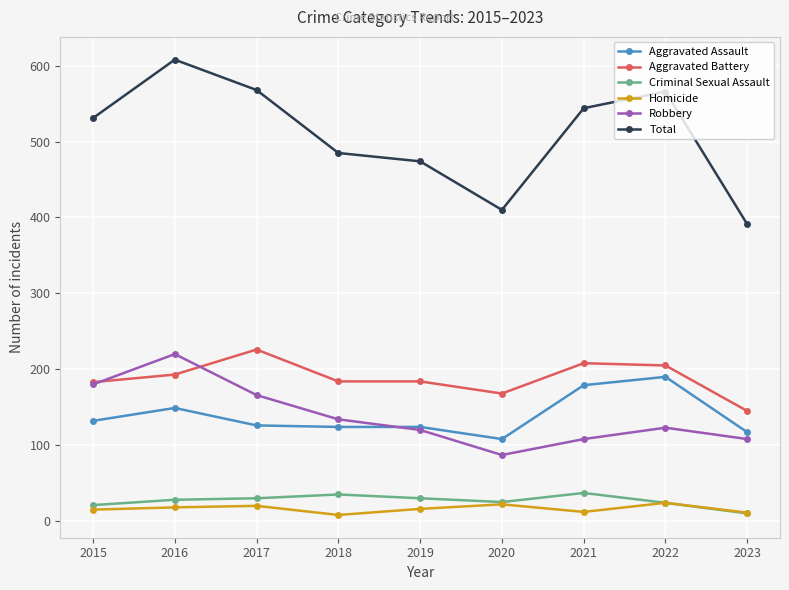

What is the sum of all Robbery values?

1246